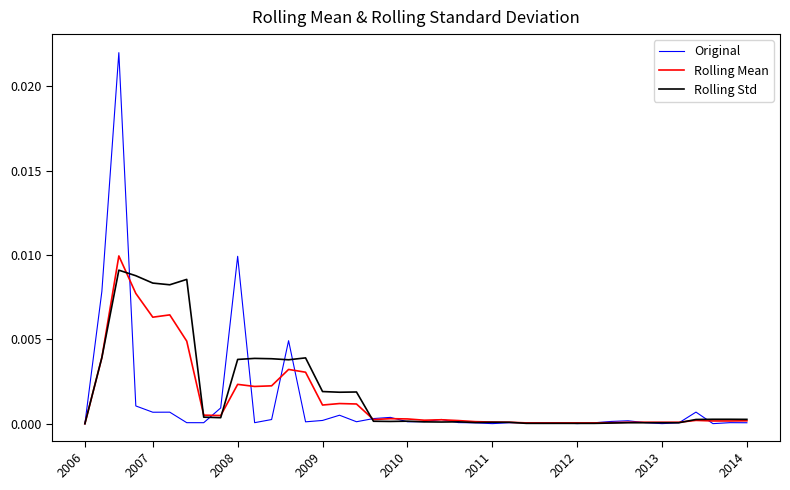

Is this an area chart (filled region under the line)?

No